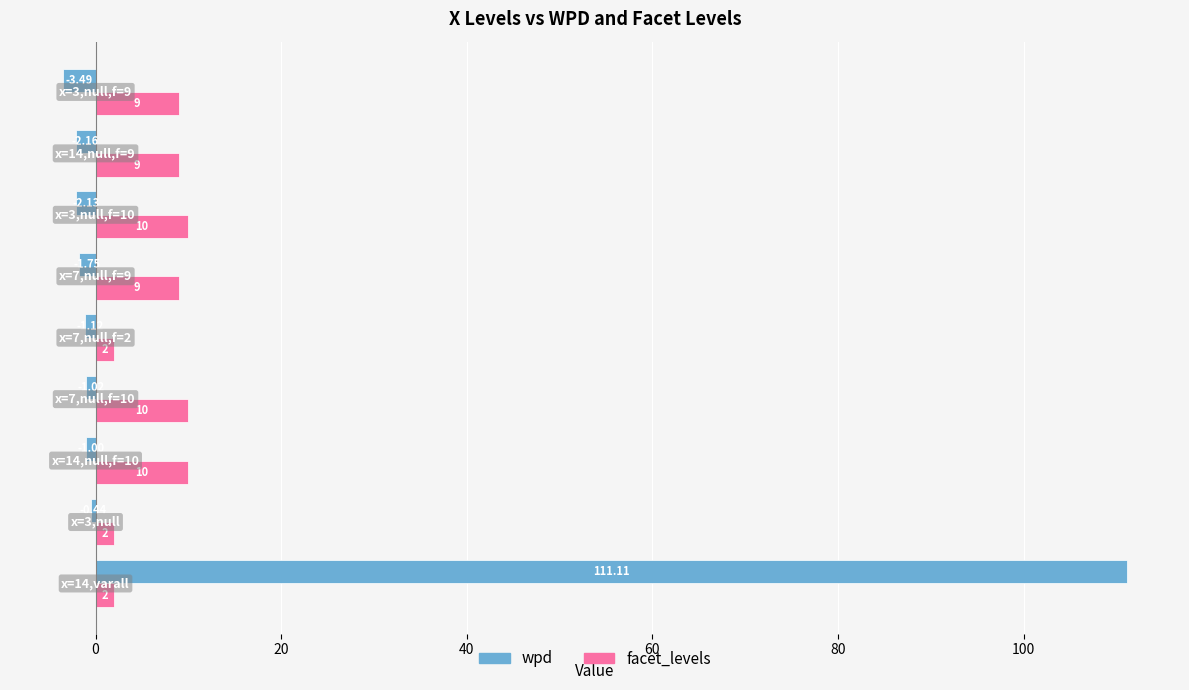

What is the sum of all facet_levels values?

63.0